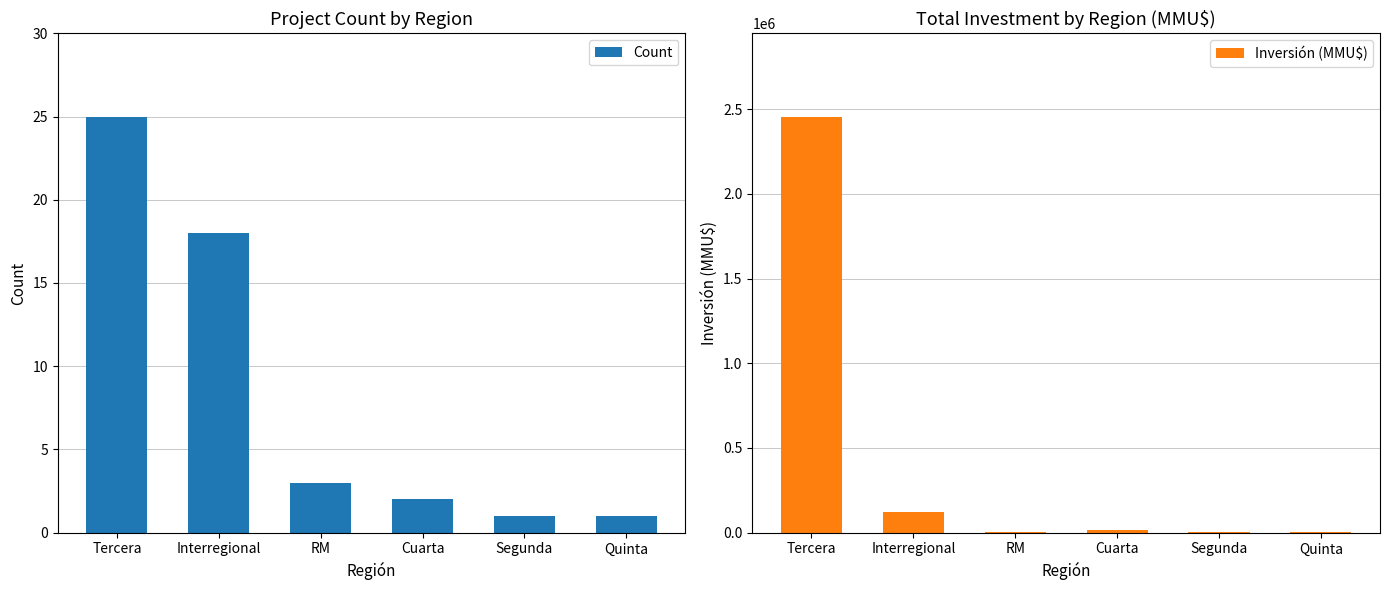

At which label does Count first exceed 3?

Tercera